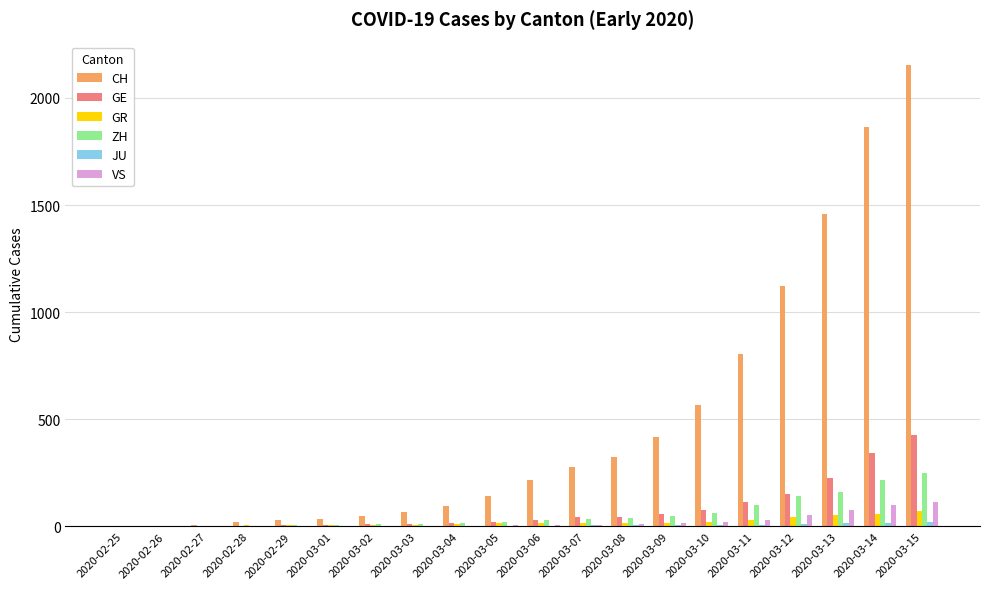

Between 2020-03-06 and 2020-03-10, which series saw the biggest shift?

CH